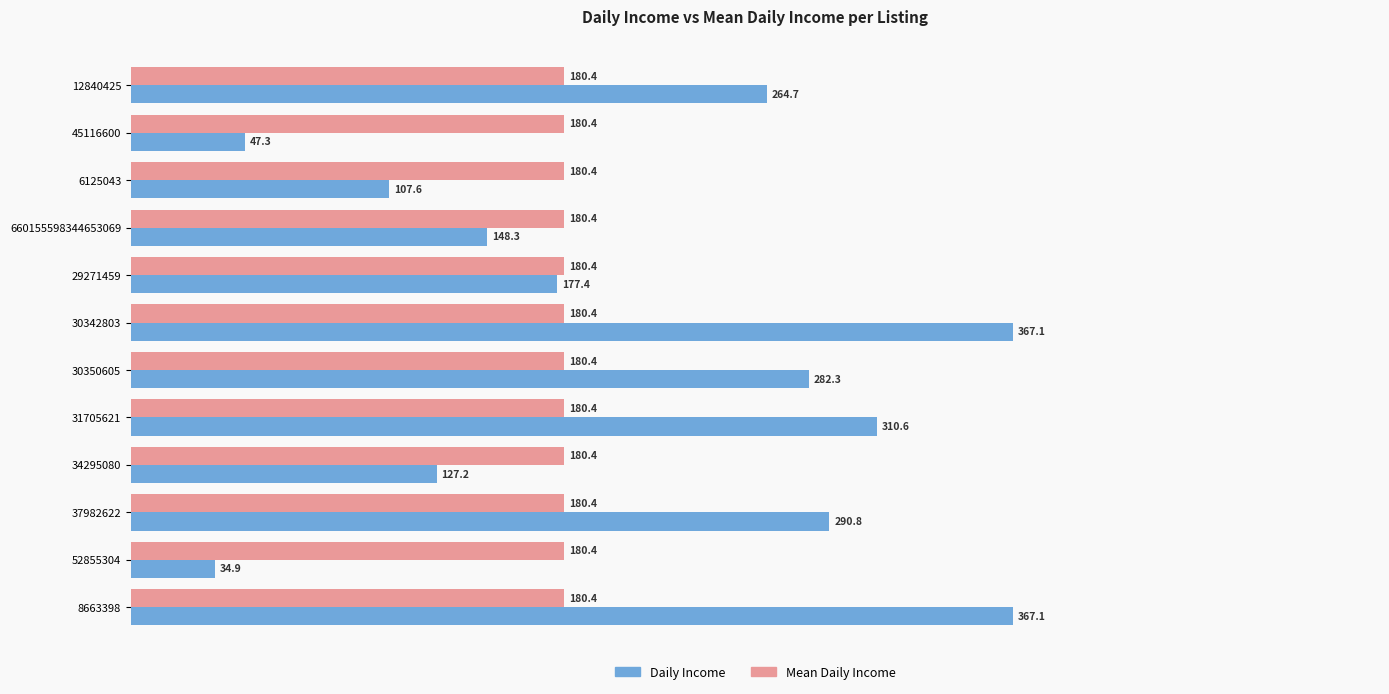

What is the maximum value for Daily Income?

367.1